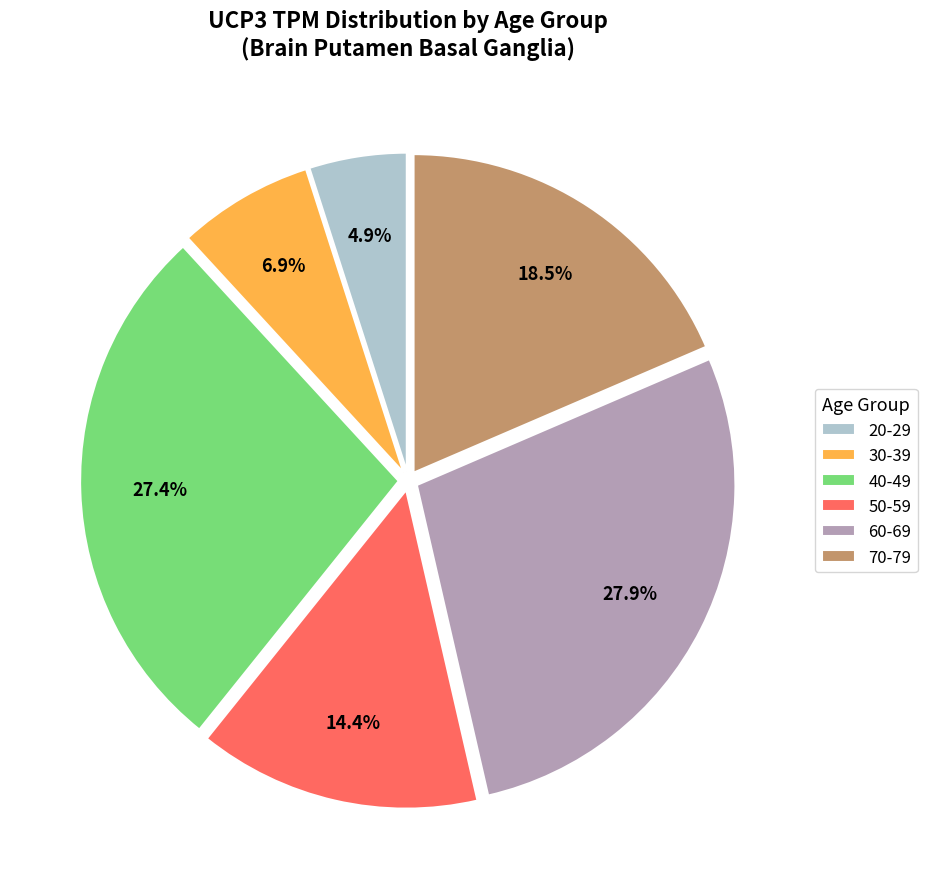

To the nearest percent, what is the combined percentage of 40-49 and 60-69?

55%